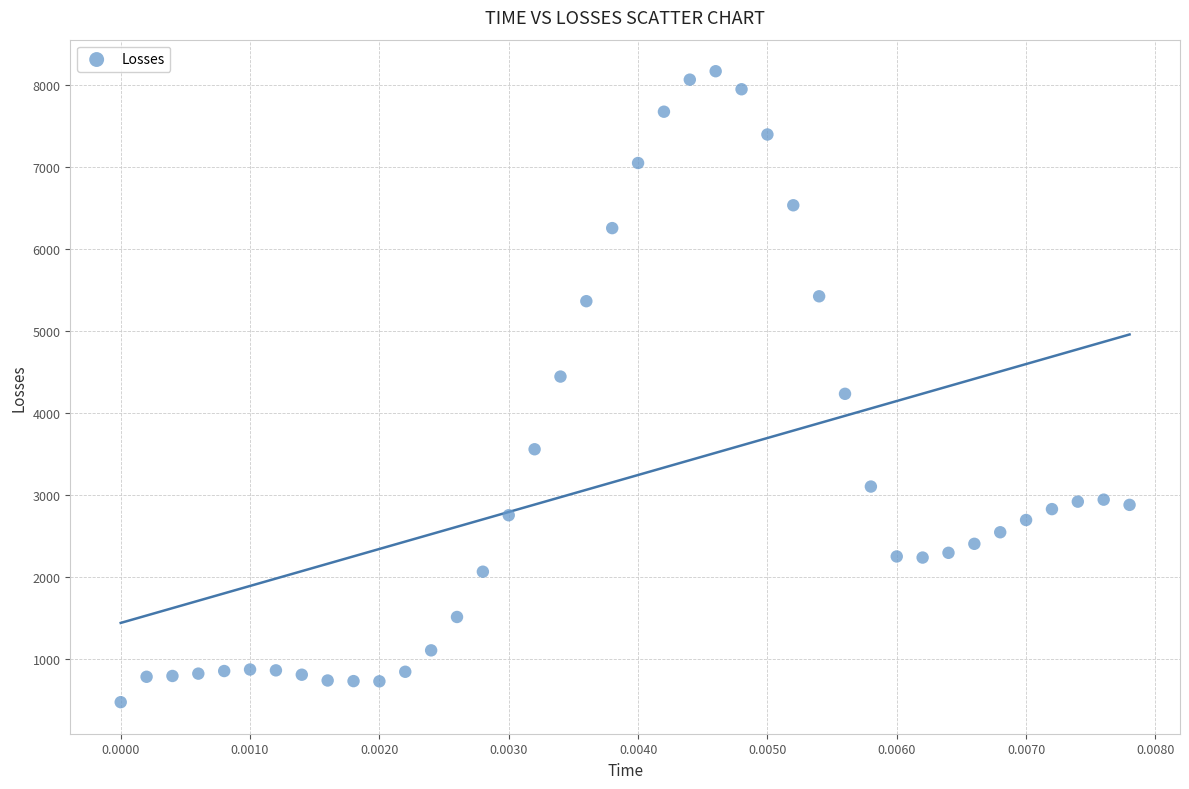

What is the range of Y values (max minus min)?

7688.1